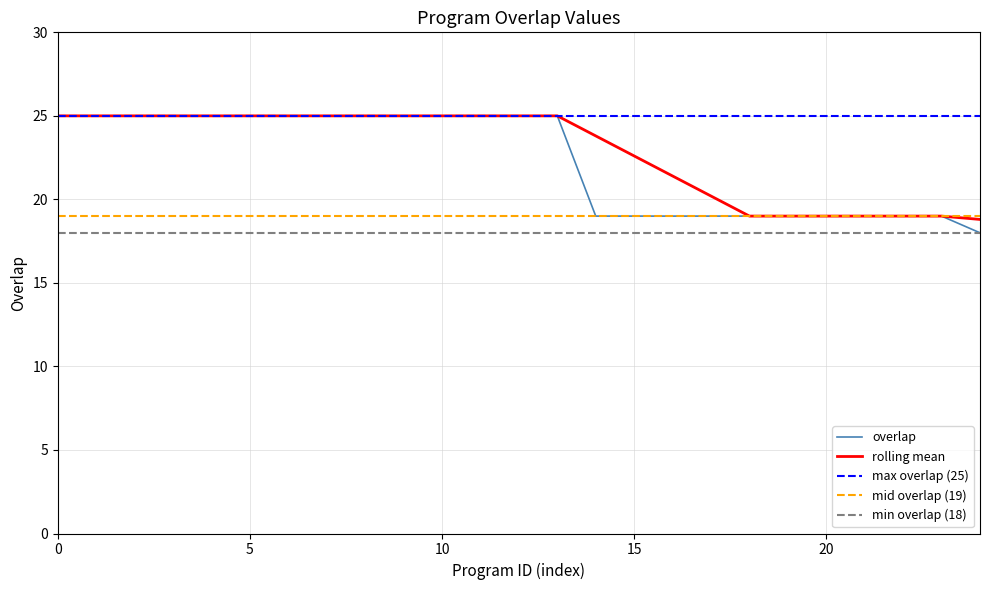

True or false: the data has more than 0 interior local peaks.

False